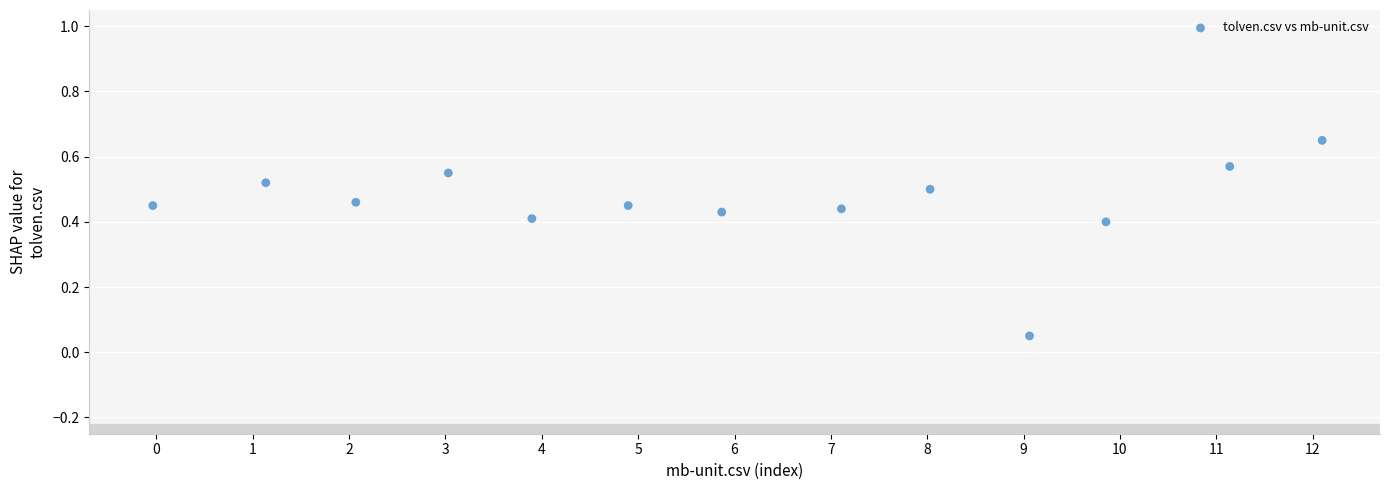

What is the range of X values (max minus min)?

12.1